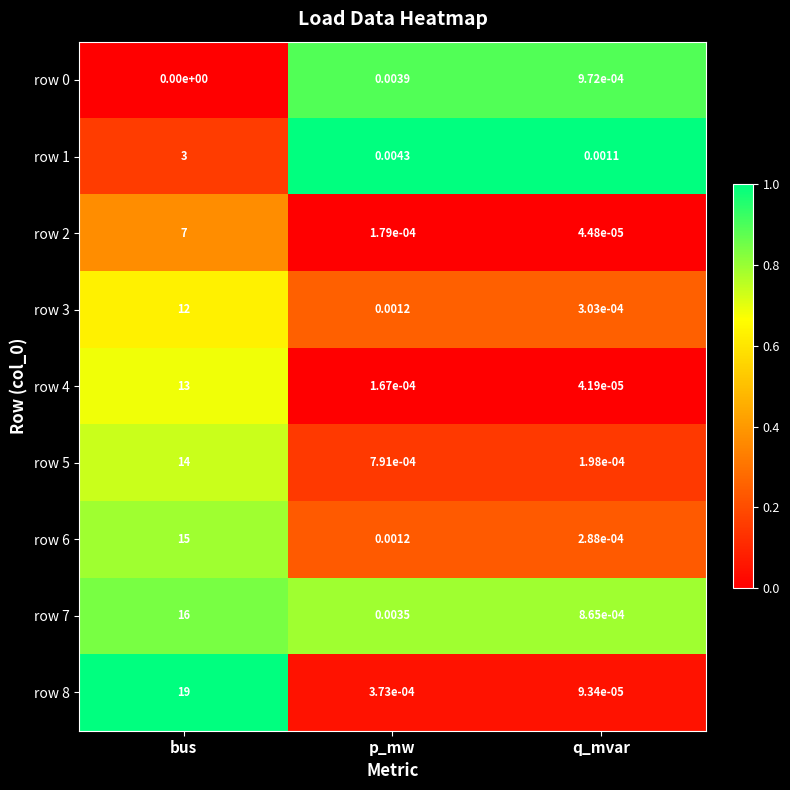

At which label is row 1 closest to 1?

p_mw